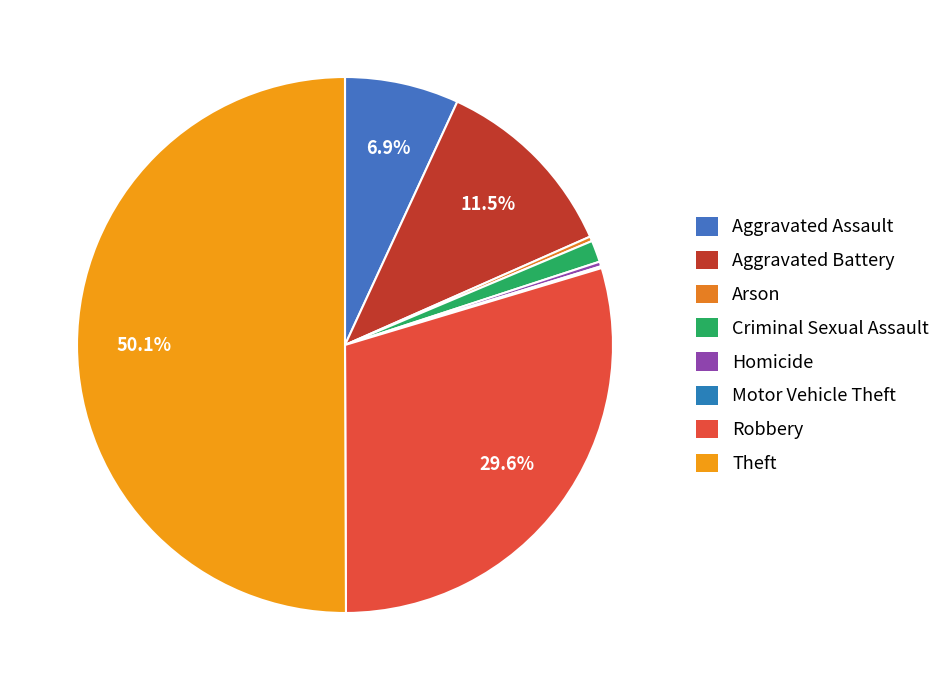

What percentage is the Criminal Sexual Assault slice, to the nearest percent?

1%